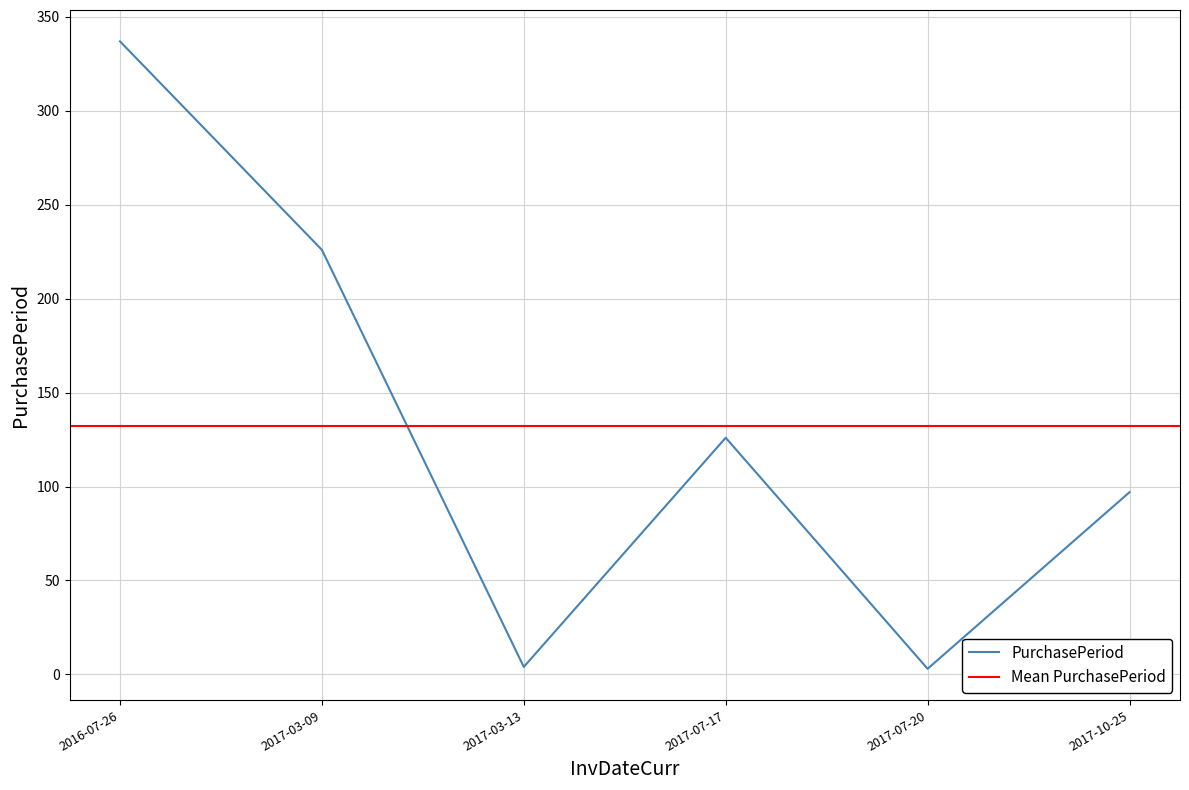

Which label corresponds to the largest value in the chart?

2016-07-26